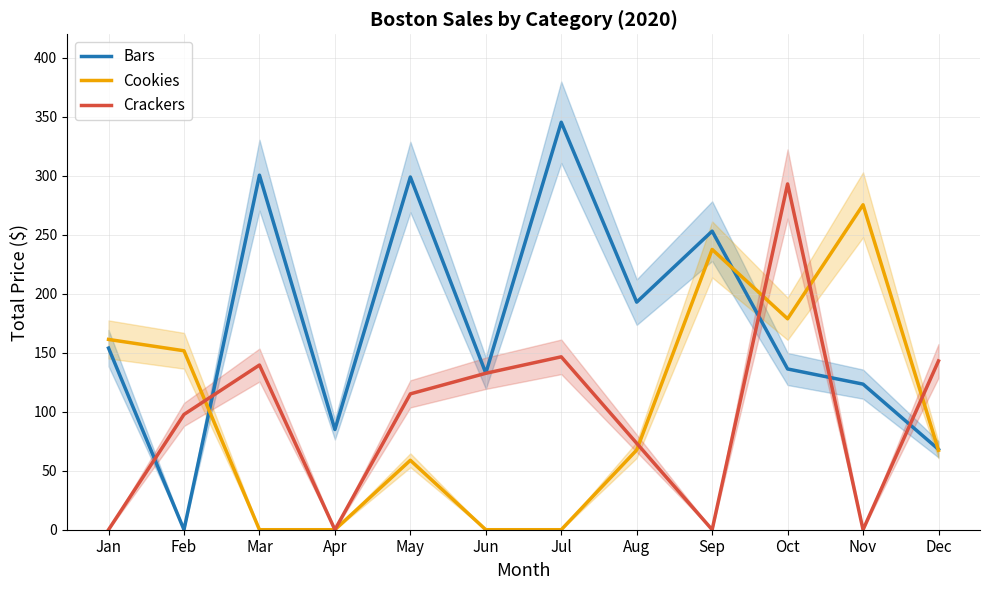

Between Dec and May, which is larger?

May